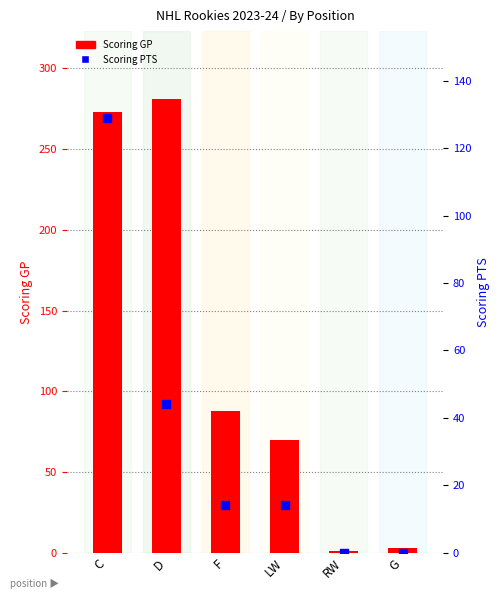

At how many categories does at least one series exceed 277?

1